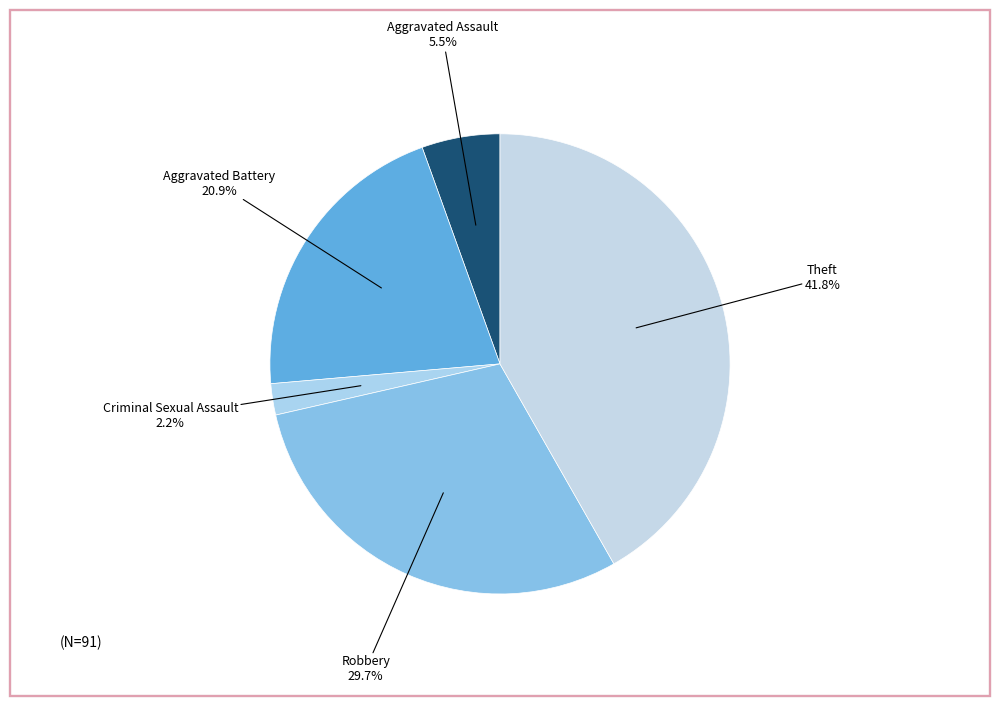

How many slices are in this pie chart?

5